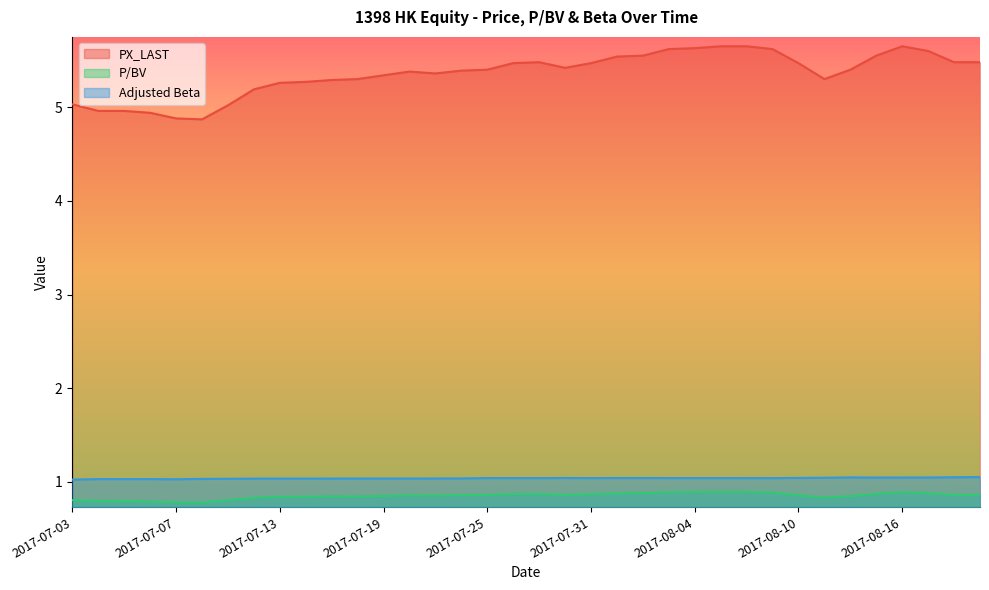

Which series has the widest spread of values?

PX_LAST